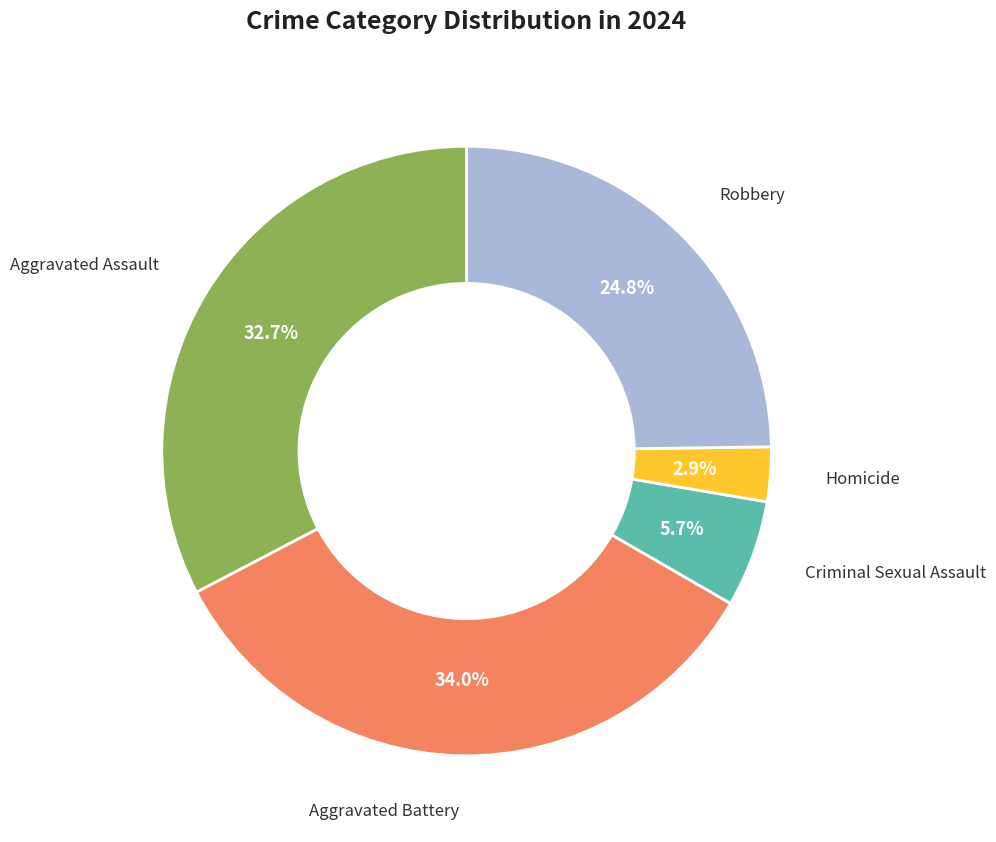

Is there a majority slice in this chart?

No